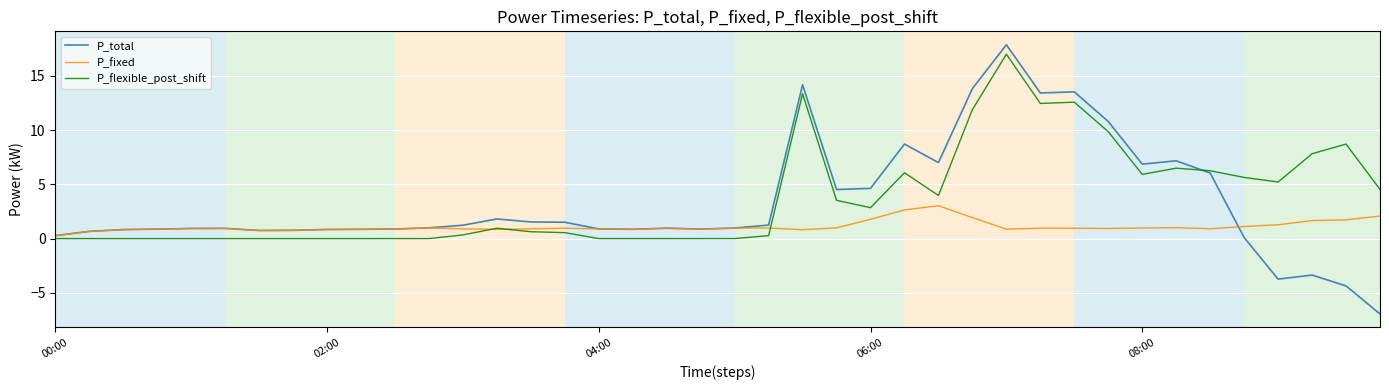

Which series has the largest range (max minus min)?

P_total